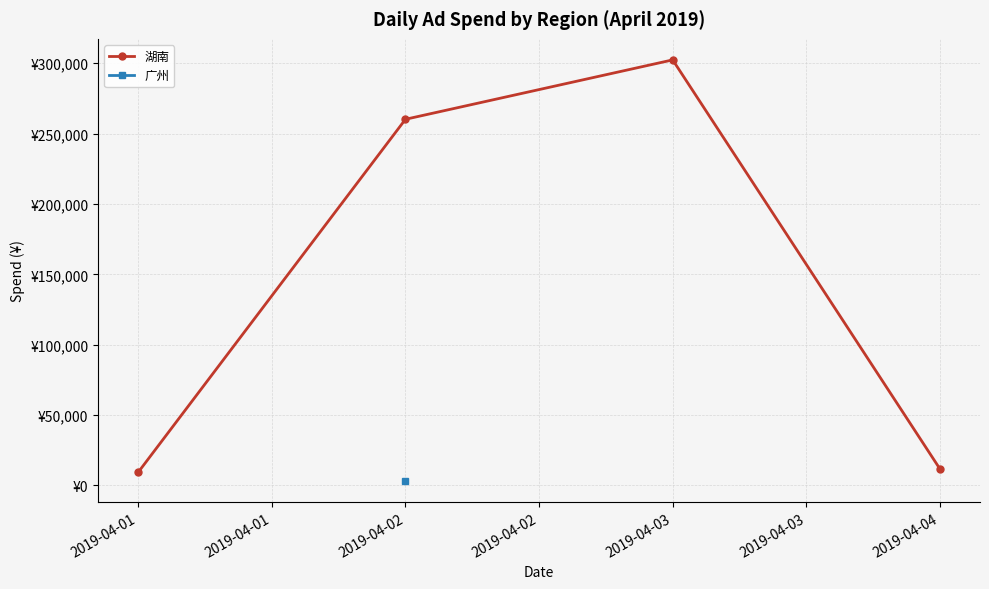

What is the value of the 1st point from the left?

9429